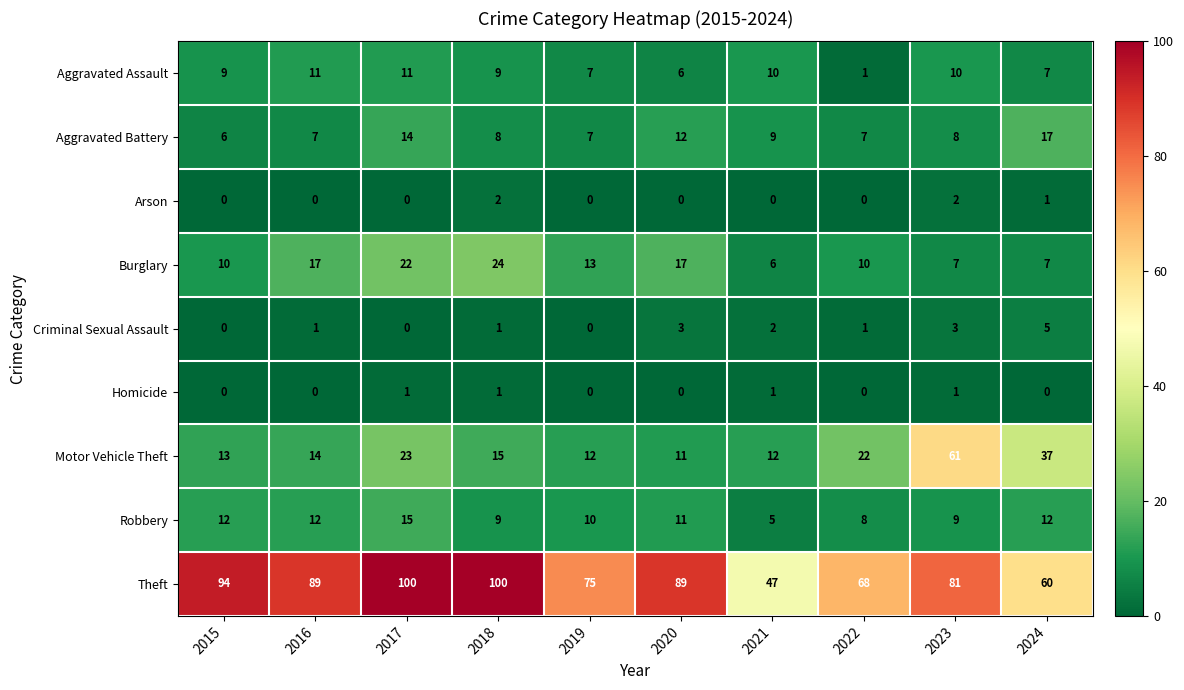

Which series has the largest total across all categories?

Theft